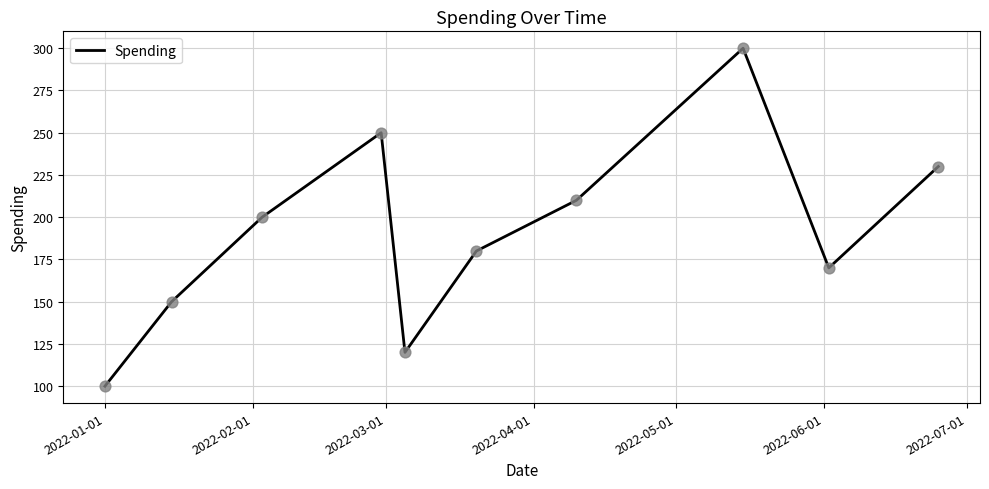

What is the maximum value shown in the chart?

300